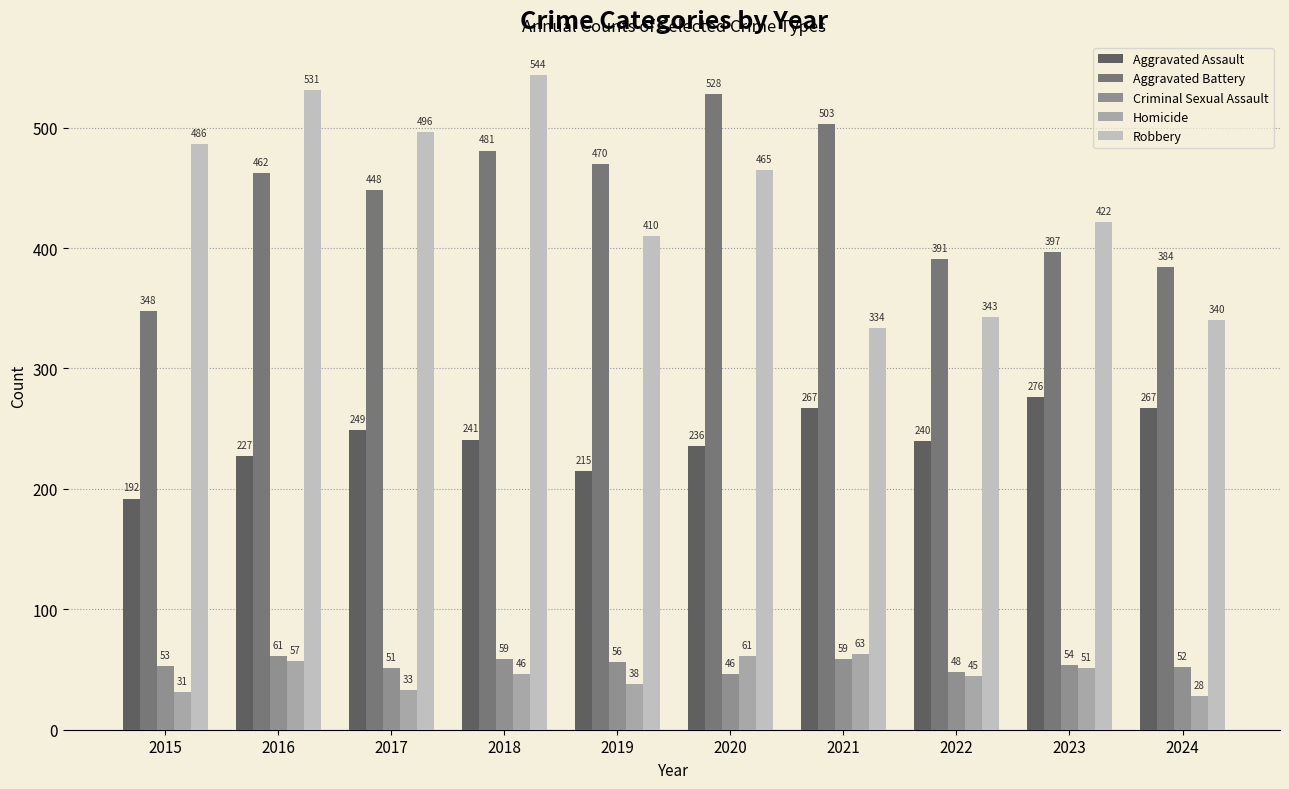

At which label does Criminal Sexual Assault reach its minimum?

2020